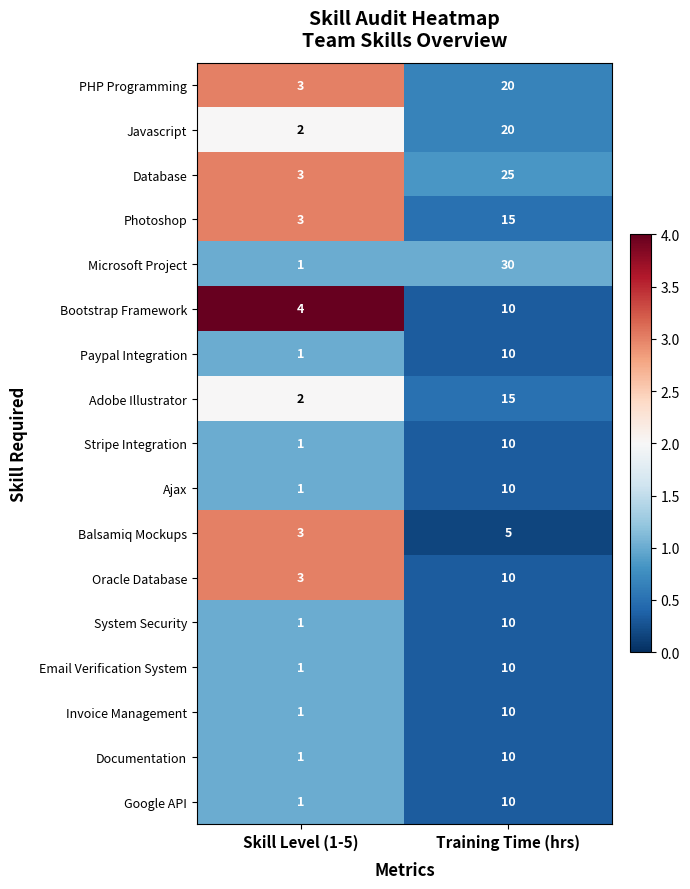

The value of Paypal Integration at Training Time (hrs) is 10. True or false?

True